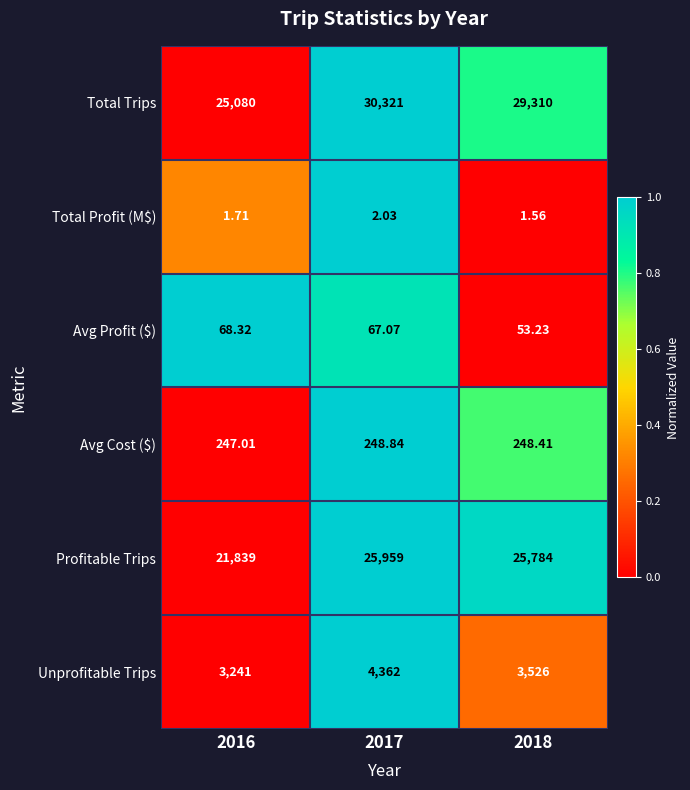

What is the difference between the highest and lowest values at 2017?

30319.0